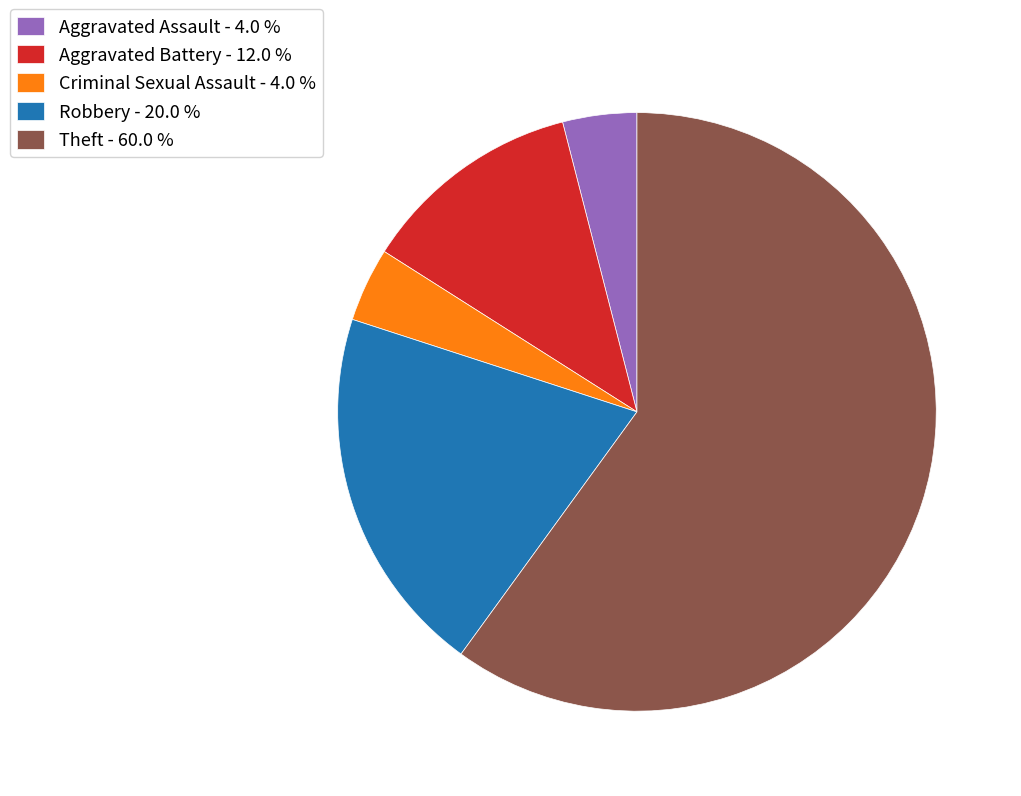

Do Robbery - 20.0 % and Criminal Sexual Assault - 4.0 % together represent more than half of the pie?

No